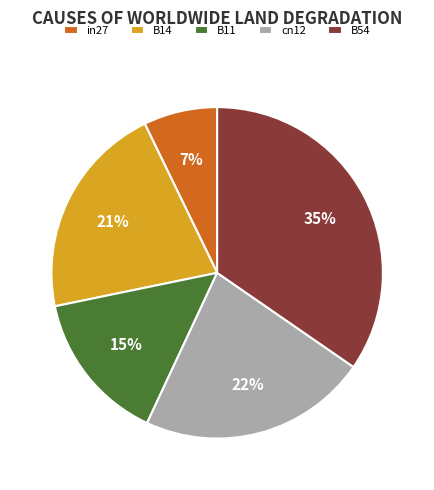

Rank the categories by value from lowest to highest.

in27, B11, B14, cn12, B54